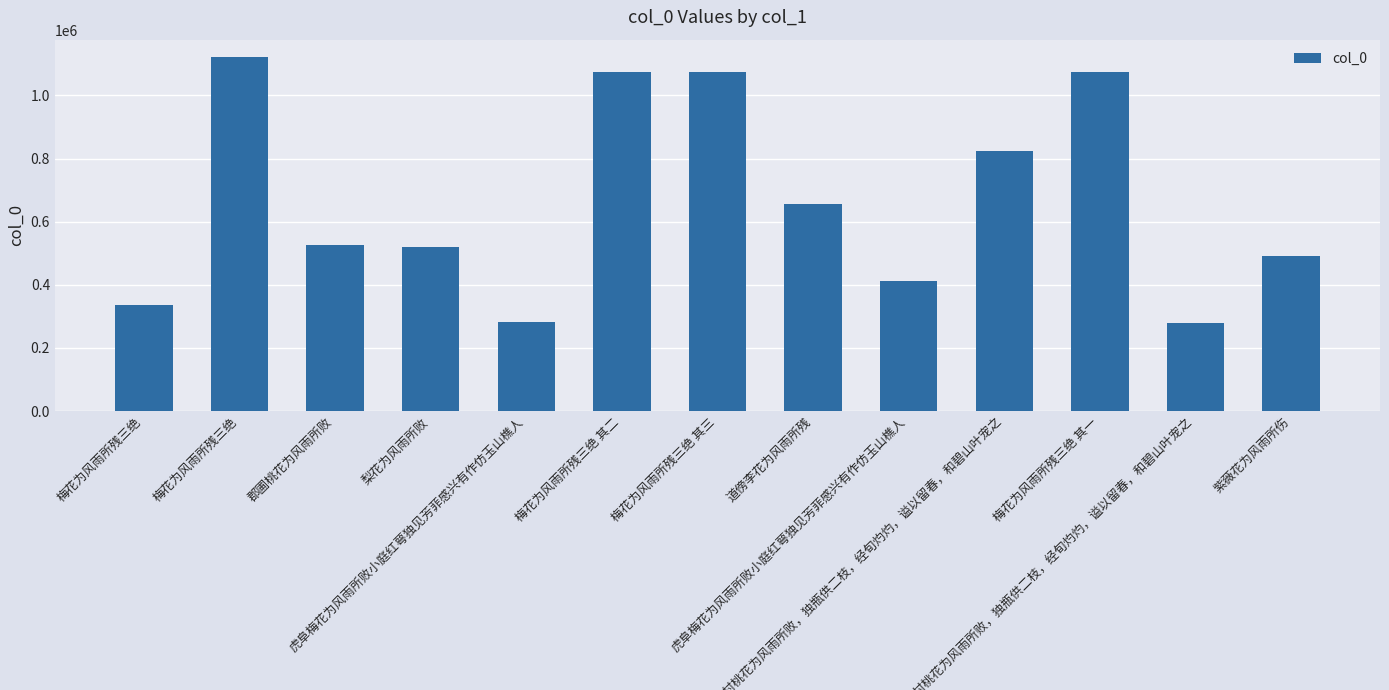

True or false: the data shows 1120800 at 梅花为风雨所残三绝.

True